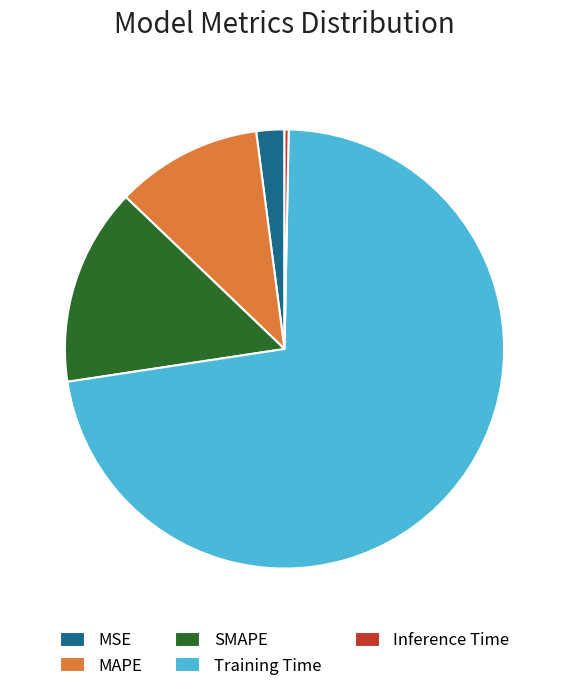

Between MAPE and Training Time, which is larger?

Training Time